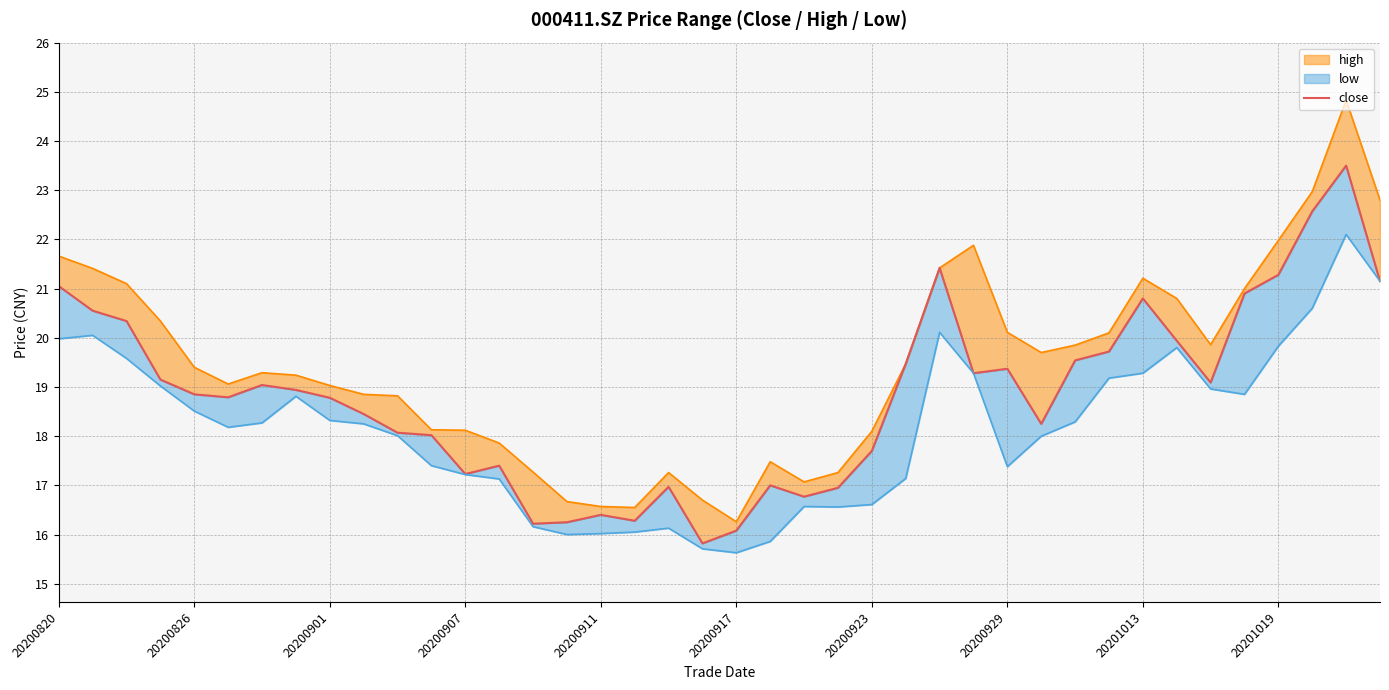

The chart shows a value of 25.5 at 19. True or false?

False